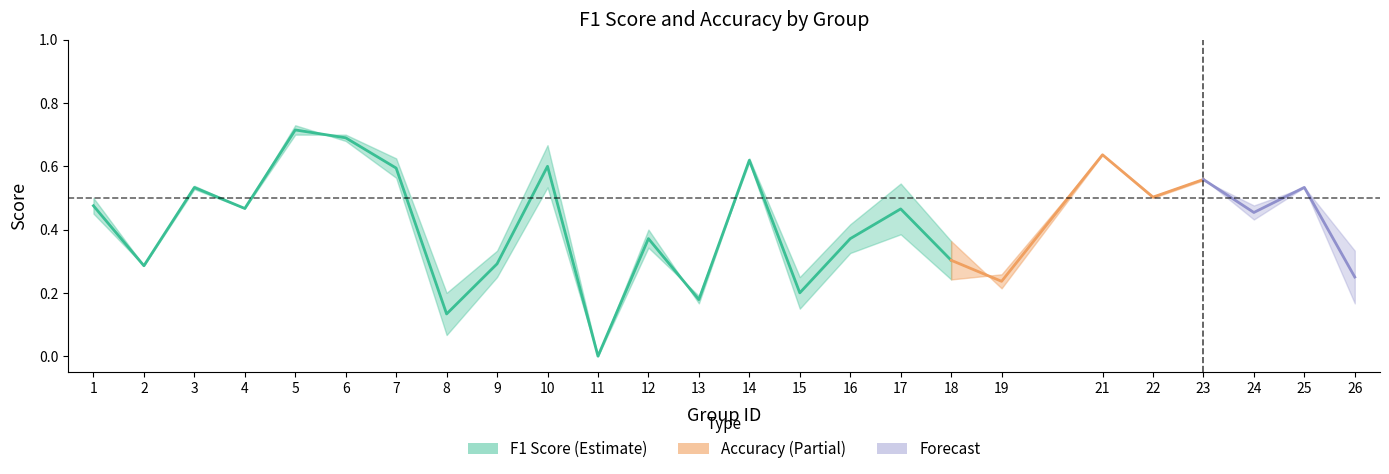

What is the value of the accuracy point at the 21st from the left?

0.5